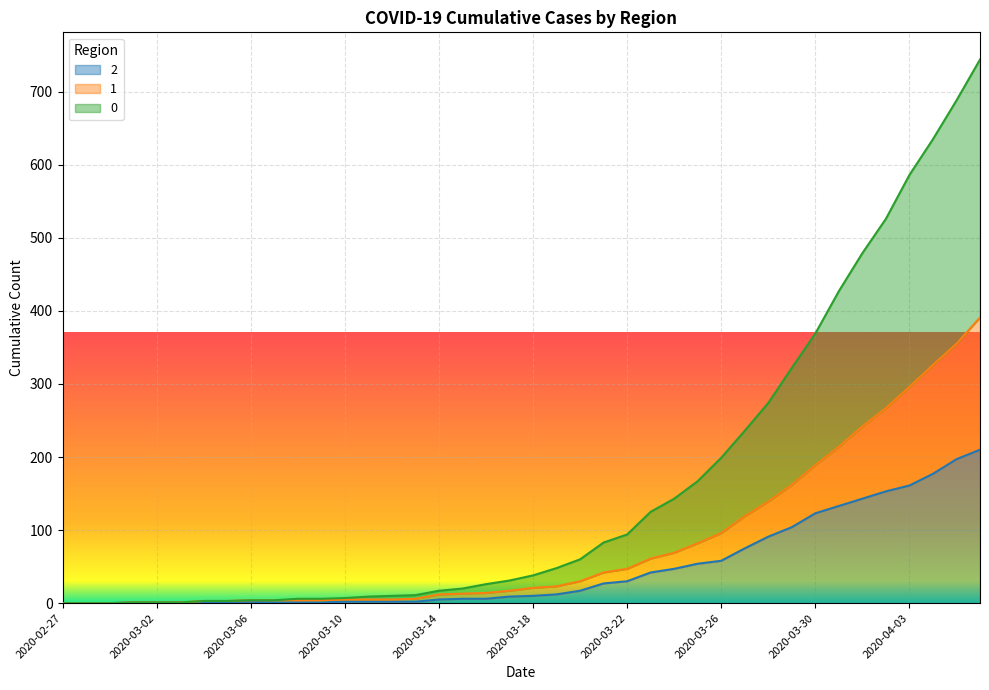

How many lines are shown in the chart?

3